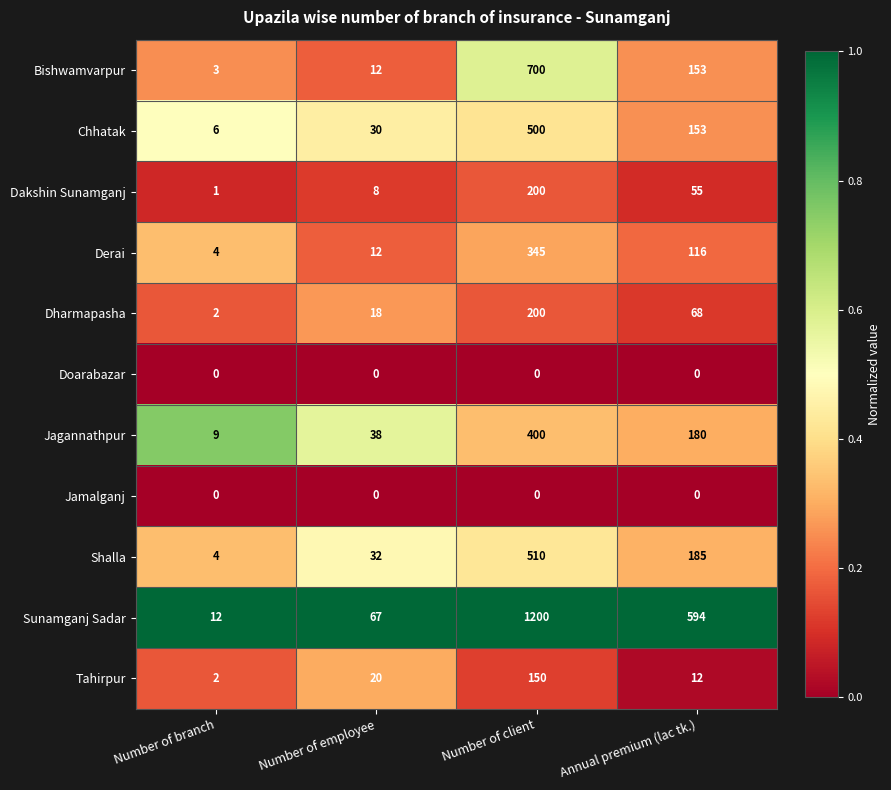

True or false: Dakshin Sunamganj has a value of 55 at Annual premium (lac tk.).

True